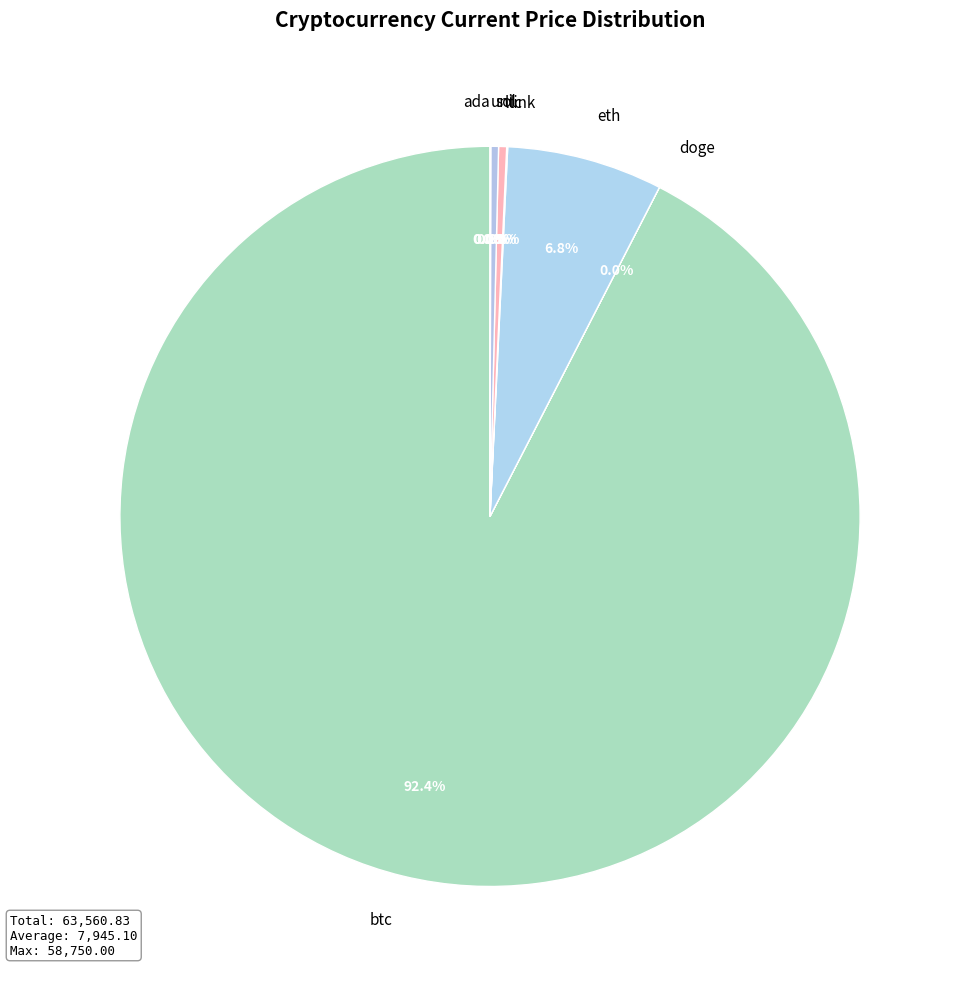

Is it true that ltc is 0% of the pie?

True